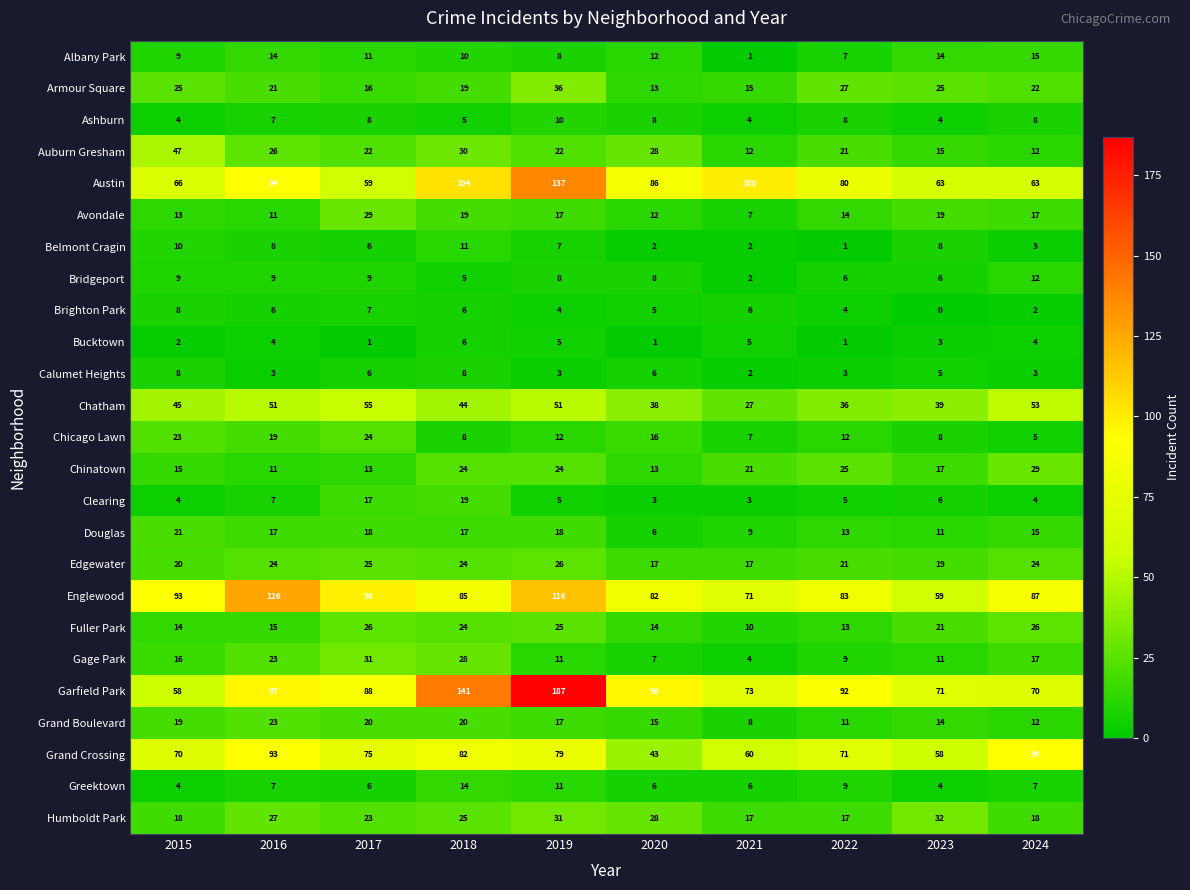

What is the difference between the Bridgeport values at 2024 and 2023?

6